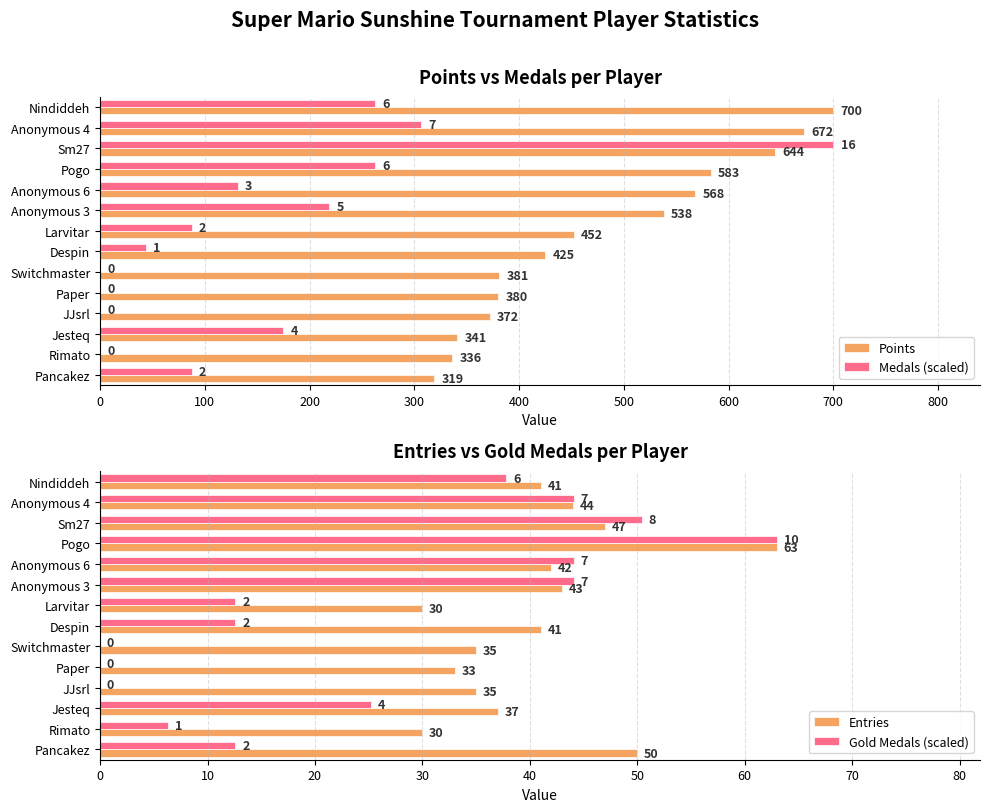

What is the difference between the Entries values at Switchmaster and Despin?

6.0